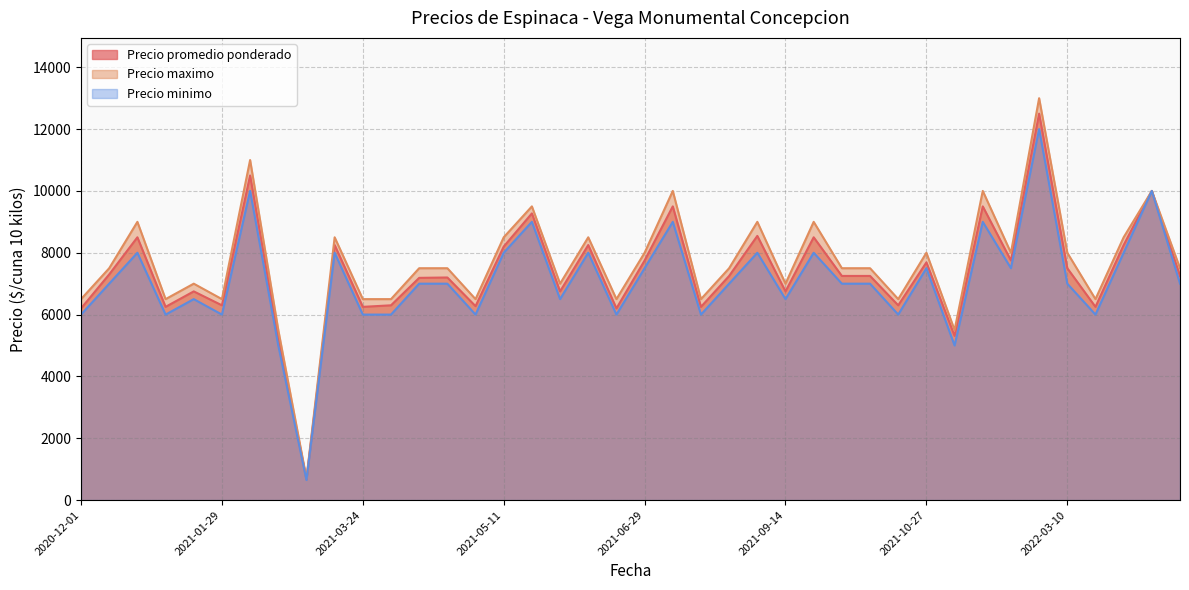

What are all the series names shown in the legend?

Precio promedio ponderado, Precio maximo, Precio minimo